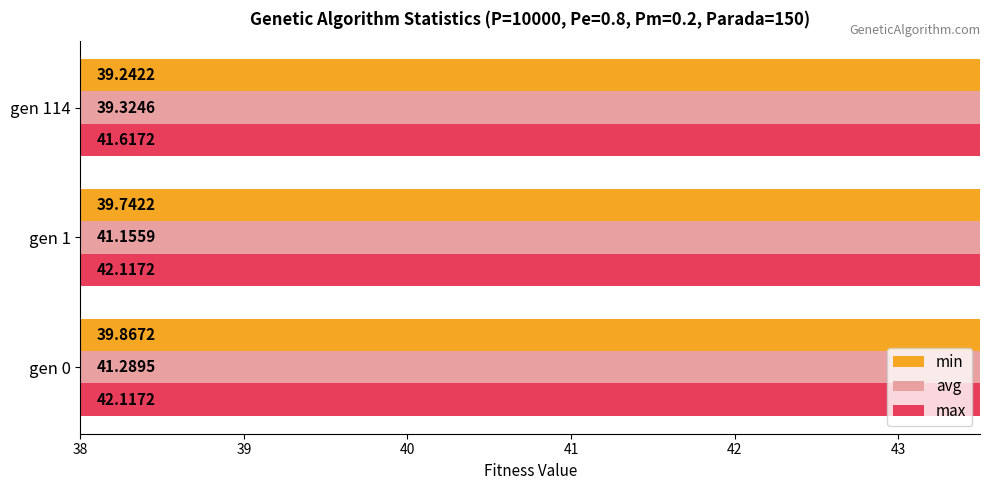

True or false: max has a value of 27.9 at gen 0.

False